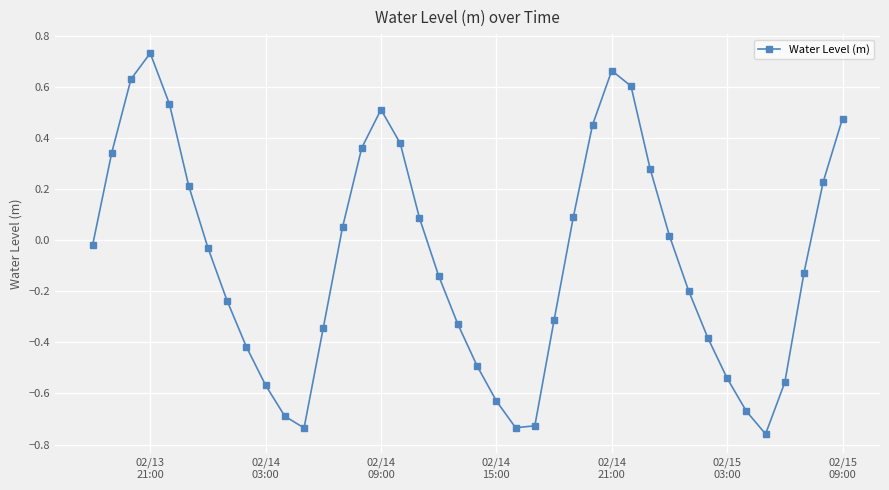

How many lines are shown in the chart?

1